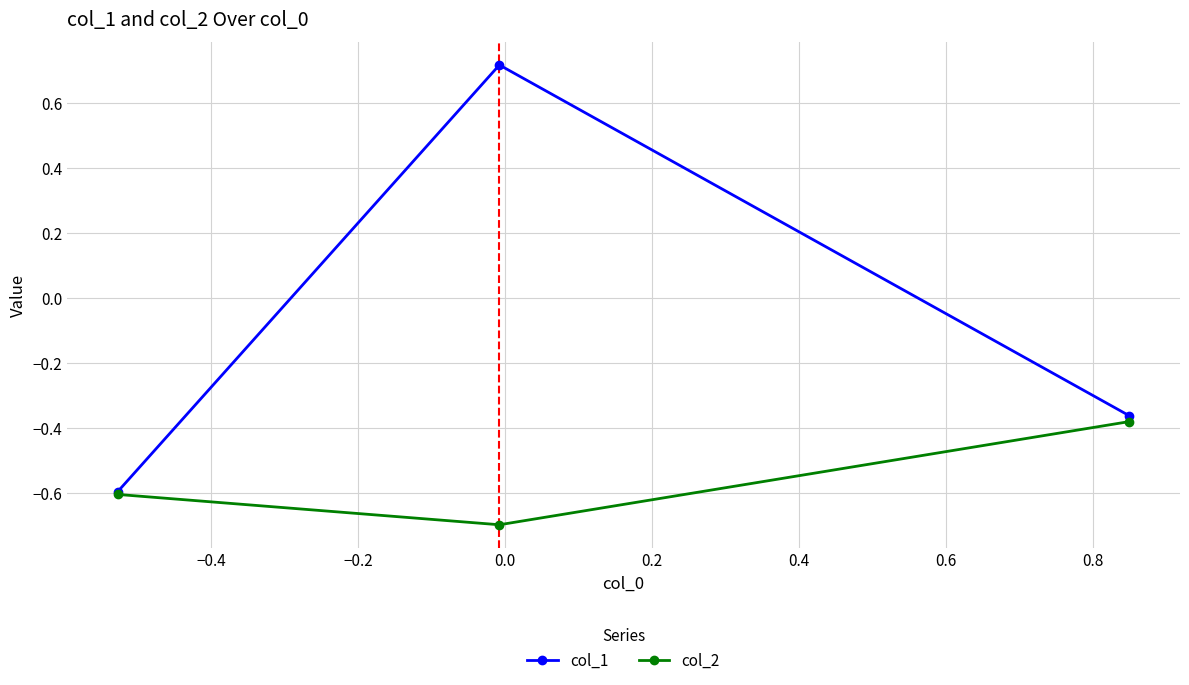

What is the lowest value of the col_2 series?

-0.7